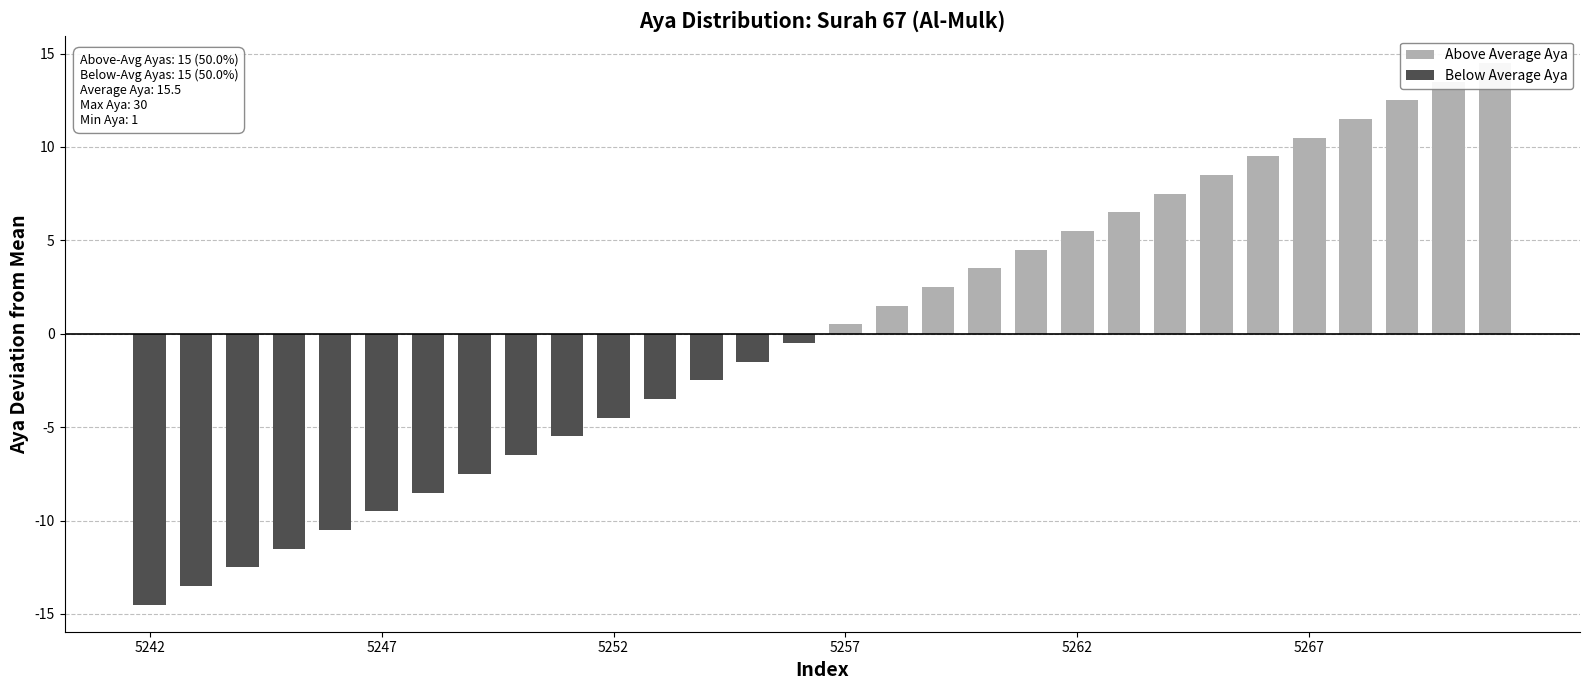

Between 29 and 21, which is larger?

29